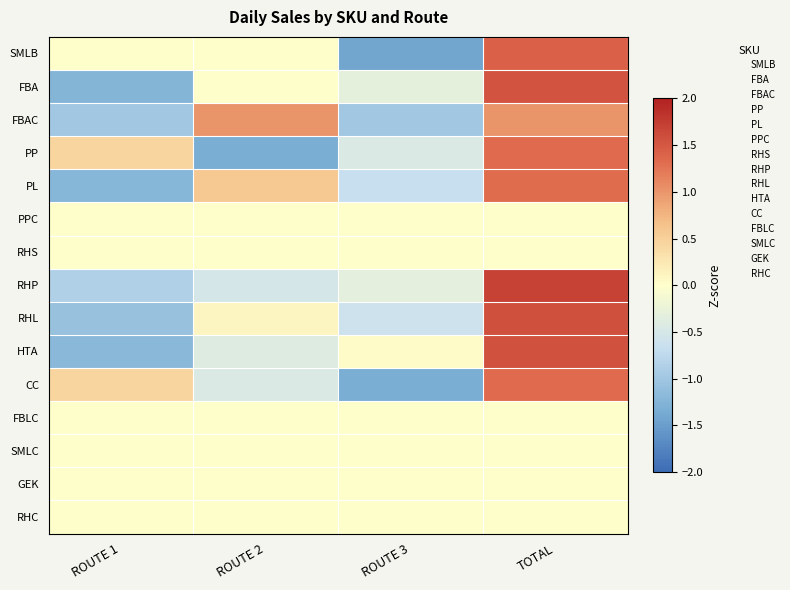

Reading left to right, what are all the values shown in this chart?

SMLB: ROUTE 1=0.0	ROUTE 2=0.0	ROUTE 3=-1.4	TOTAL=1.4
FBA: ROUTE 1=-1.2	ROUTE 2=0.0	ROUTE 3=-0.3	TOTAL=1.5
FBAC: ROUTE 1=-1.0	ROUTE 2=1.0	ROUTE 3=-1.0	TOTAL=1.0
PP: ROUTE 1=0.4	ROUTE 2=-1.3	ROUTE 3=-0.4	TOTAL=1.3
PL: ROUTE 1=-1.2	ROUTE 2=0.6	ROUTE 3=-0.7	TOTAL=1.3
PPC: ROUTE 1=0.0	ROUTE 2=0.0	ROUTE 3=0.0	TOTAL=0.0
RHS: ROUTE 1=0.0	ROUTE 2=0.0	ROUTE 3=0.0	TOTAL=0.0
RHP: ROUTE 1=-0.9	ROUTE 2=-0.5	ROUTE 3=-0.3	TOTAL=1.7
RHL: ROUTE 1=-1.1	ROUTE 2=0.1	ROUTE 3=-0.6	TOTAL=1.6
HTA: ROUTE 1=-1.2	ROUTE 2=-0.4	ROUTE 3=0.0	TOTAL=1.6
CC: ROUTE 1=0.4	ROUTE 2=-0.4	ROUTE 3=-1.3	TOTAL=1.3
FBLC: ROUTE 1=0.0	ROUTE 2=0.0	ROUTE 3=0.0	TOTAL=0.0
SMLC: ROUTE 1=0.0	ROUTE 2=0.0	ROUTE 3=0.0	TOTAL=0.0
GEK: ROUTE 1=0.0	ROUTE 2=0.0	ROUTE 3=0.0	TOTAL=0.0
RHC: ROUTE 1=0.0	ROUTE 2=0.0	ROUTE 3=0.0	TOTAL=0.0